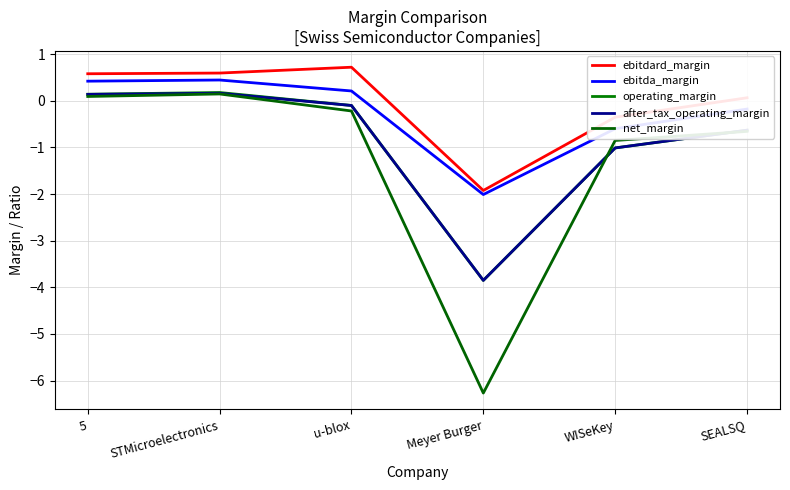

How many negative values does the after_tax_operating_margin series have?

4